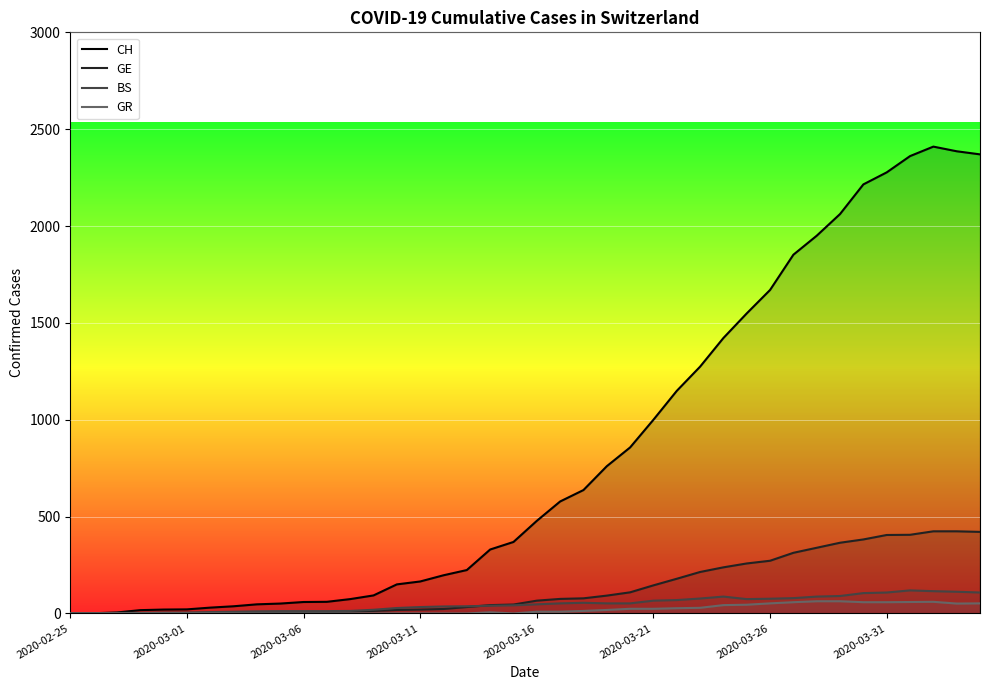

True or false: GE has more than 0 points higher than both neighbors.

False